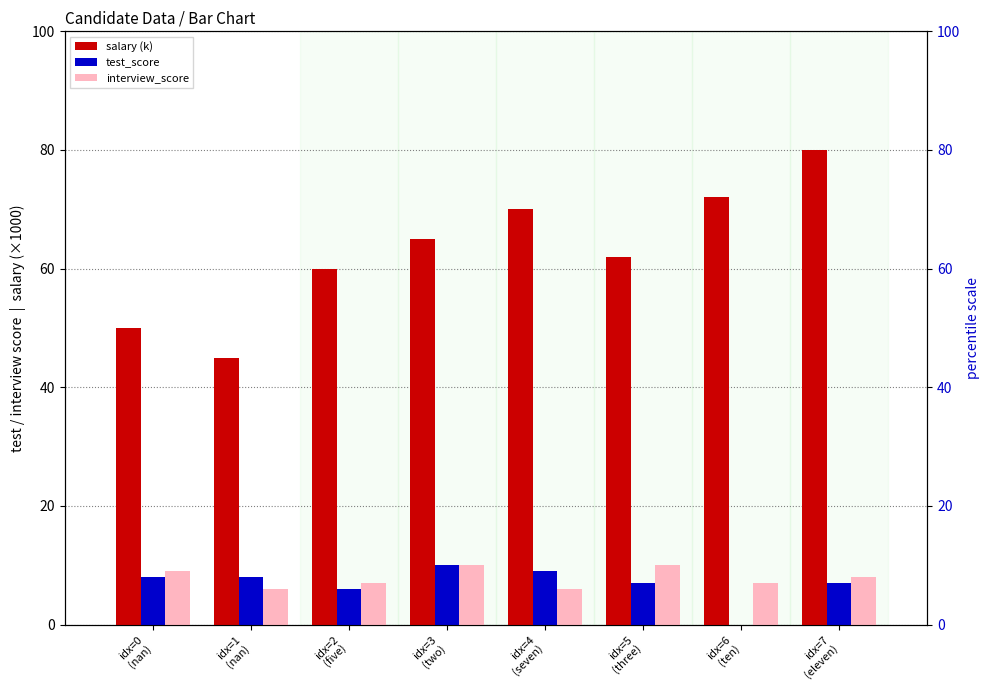

What is the value of the interview_score bar at the 8th from the left?

8